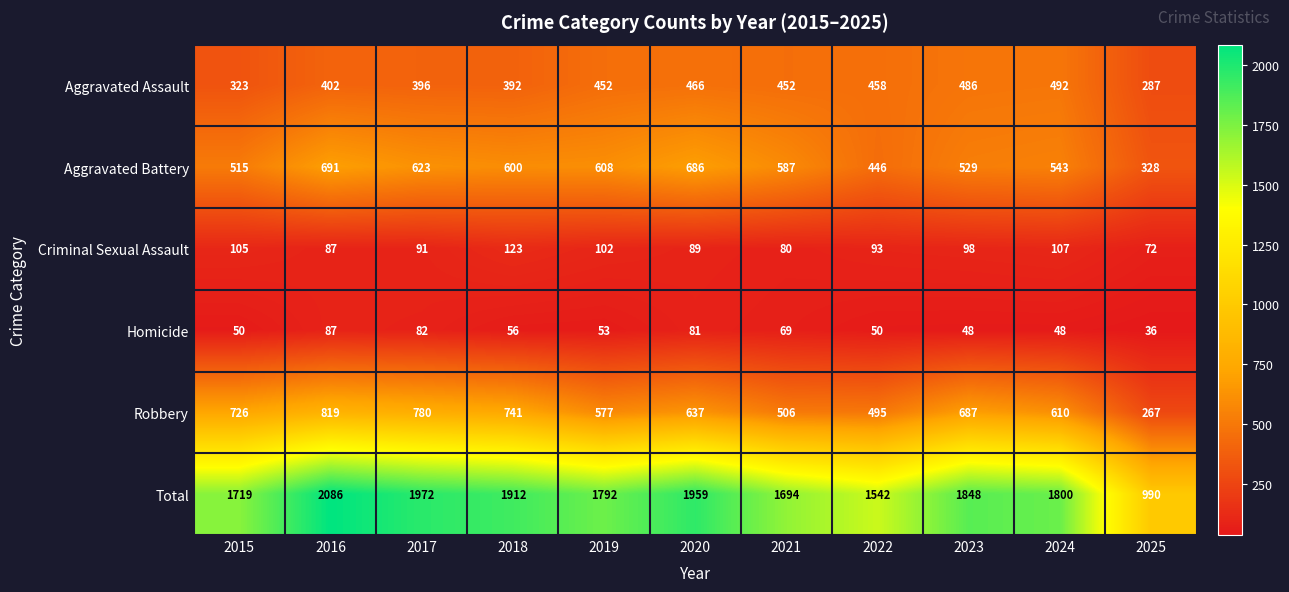

At 2019, list the series in order from smallest to largest.

Homicide, Criminal Sexual Assault, Aggravated Assault, Robbery, Aggravated Battery, Total